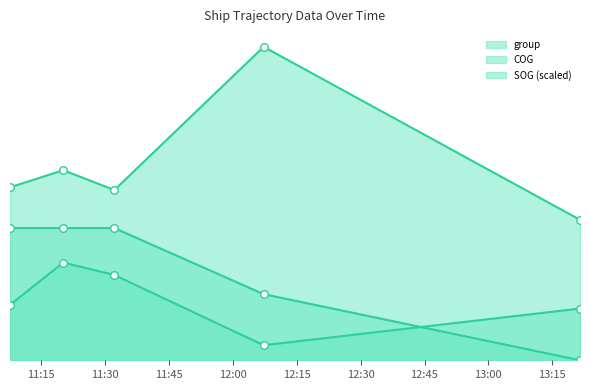

Is the value of COG at 2024-04-16 12:07:13 greater than the value of group at 2024-04-16 12:07:13?

No